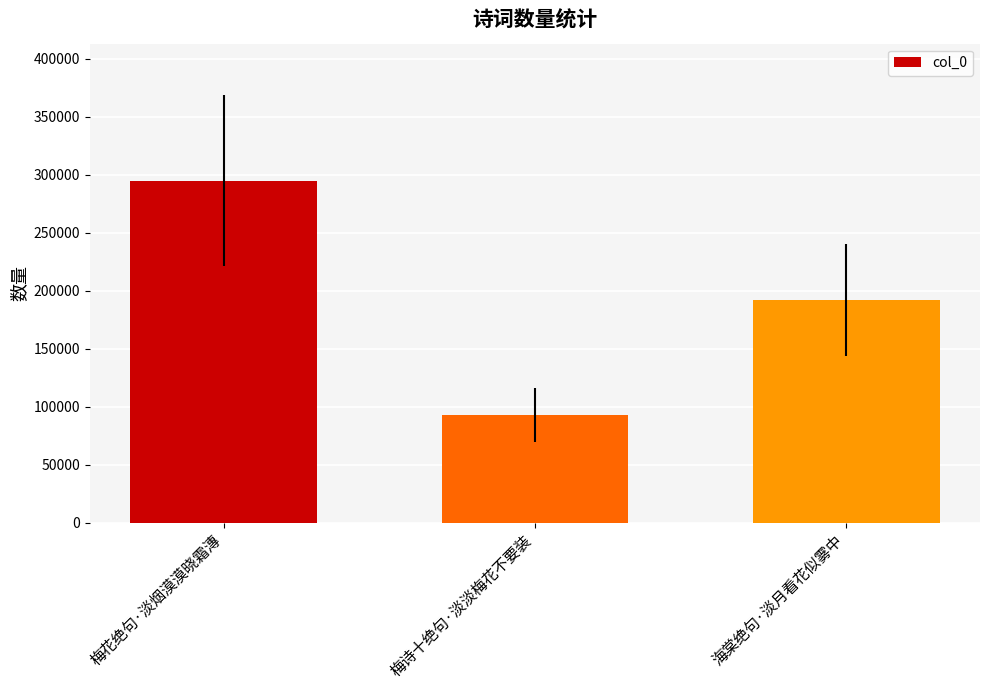

The value at 海棠绝句·淡月看花似雾中 is 303606. True or false?

False